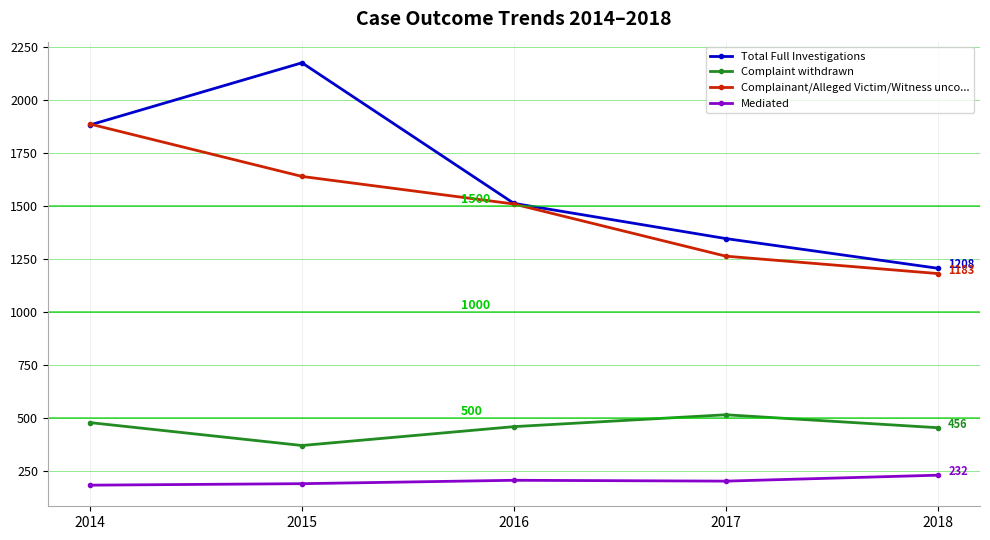

What is the difference between the maximum and second lowest values in the Mediated series?

40